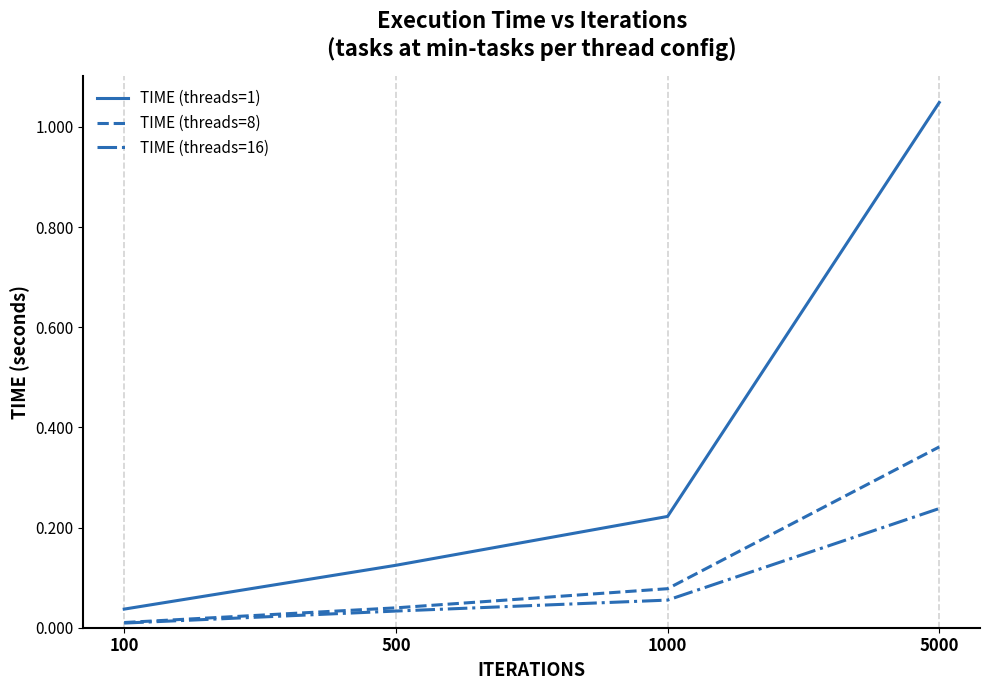

Which series has the largest total across all categories?

TIME (threads=1)